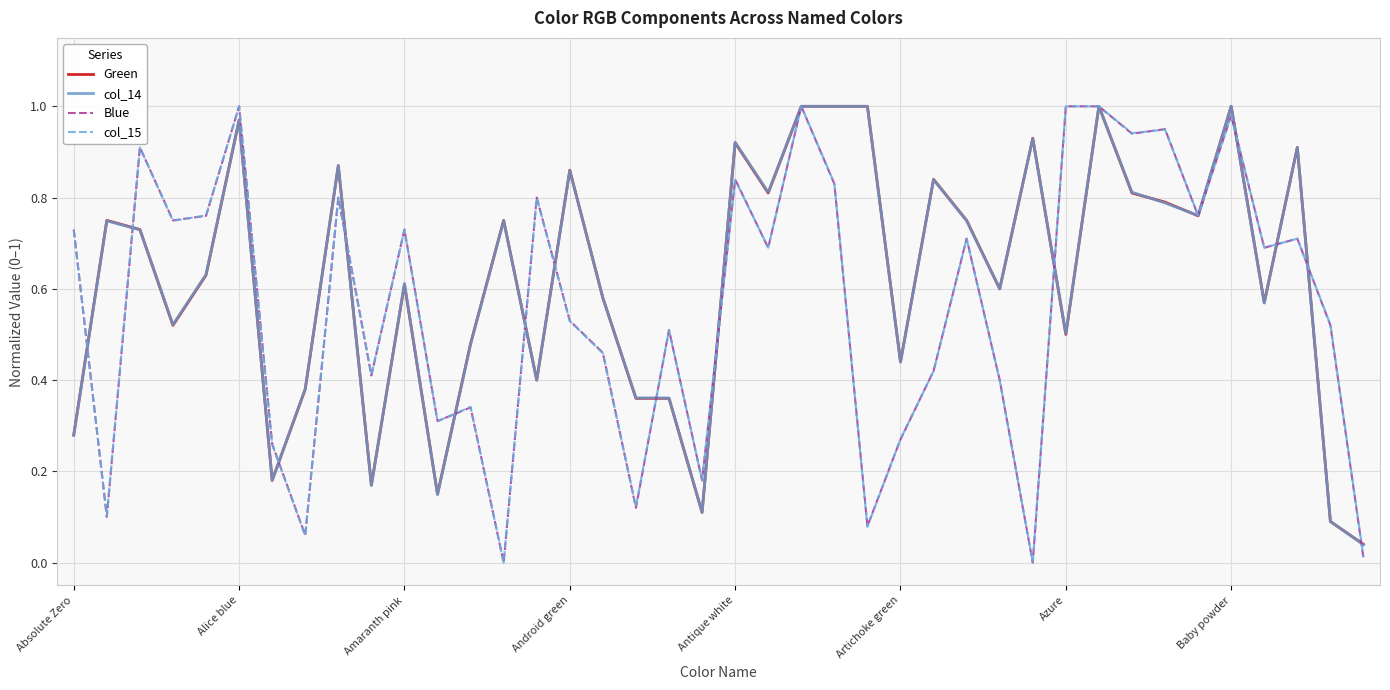

Does the chart display data point markers on the line(s)?

No